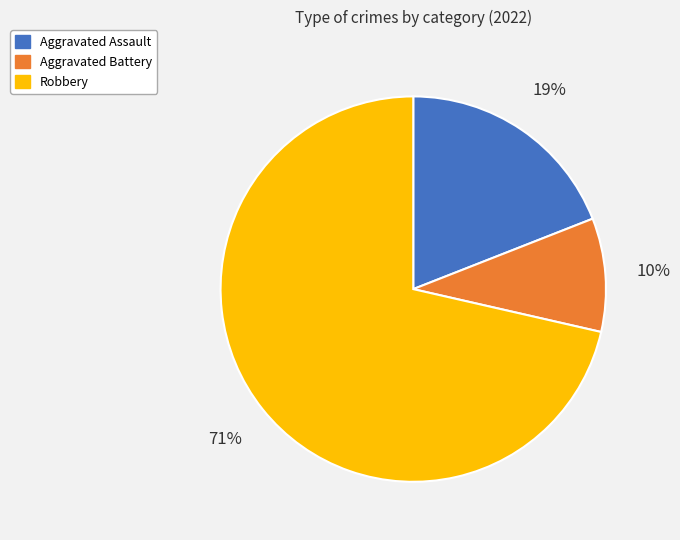

Is Robbery the majority of the pie?

Yes